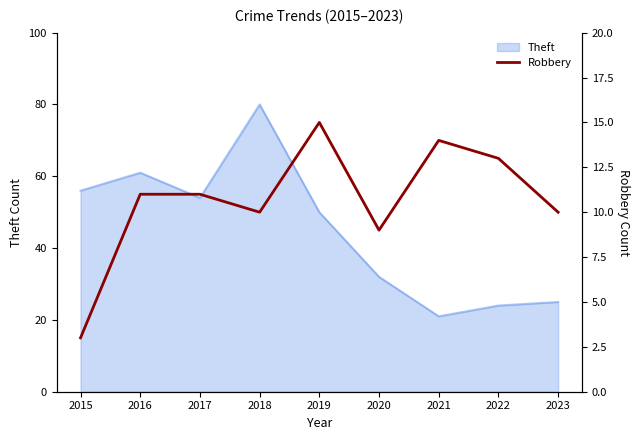

What is the lowest value of the Theft series?

21